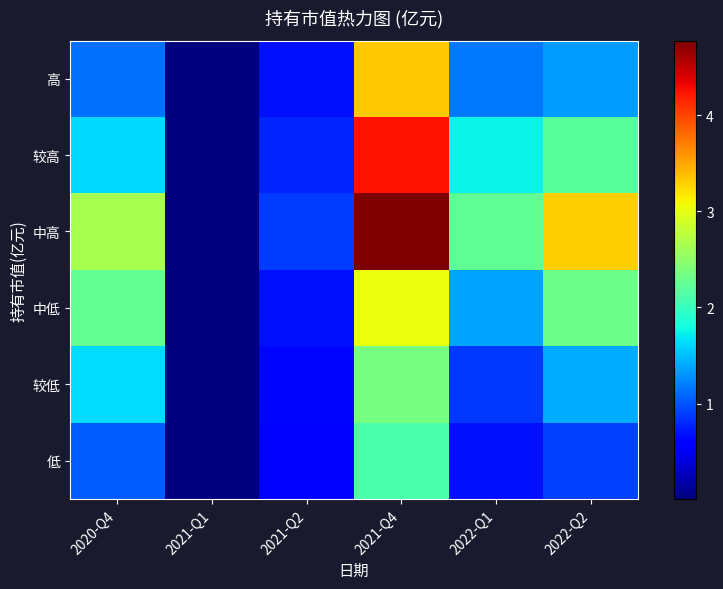

What is the difference between the highest and lowest values at 2021-Q2?

0.4